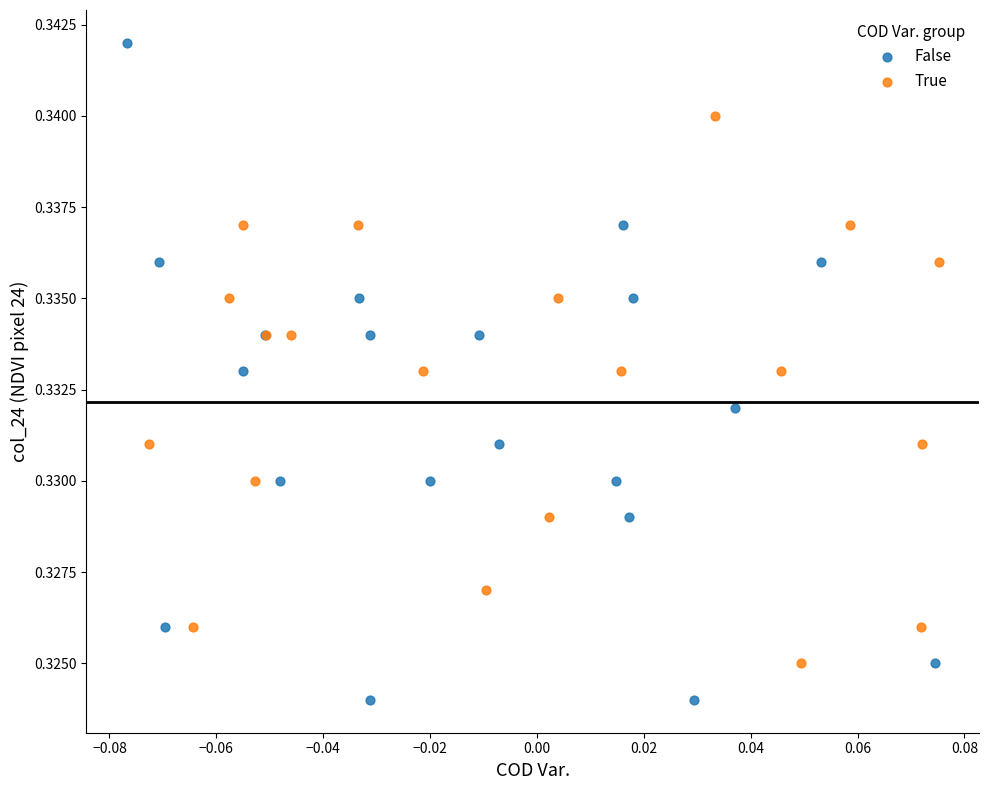

Which series has the largest Y range (max minus min)?

False